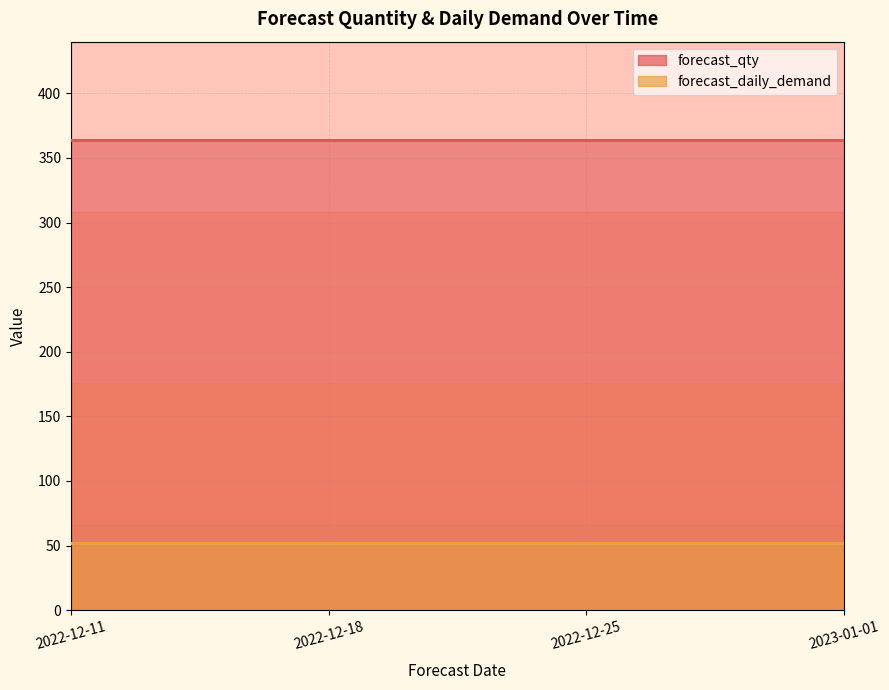

What is the approximate value of forecast_daily_demand at 2022-12-18?

52.0